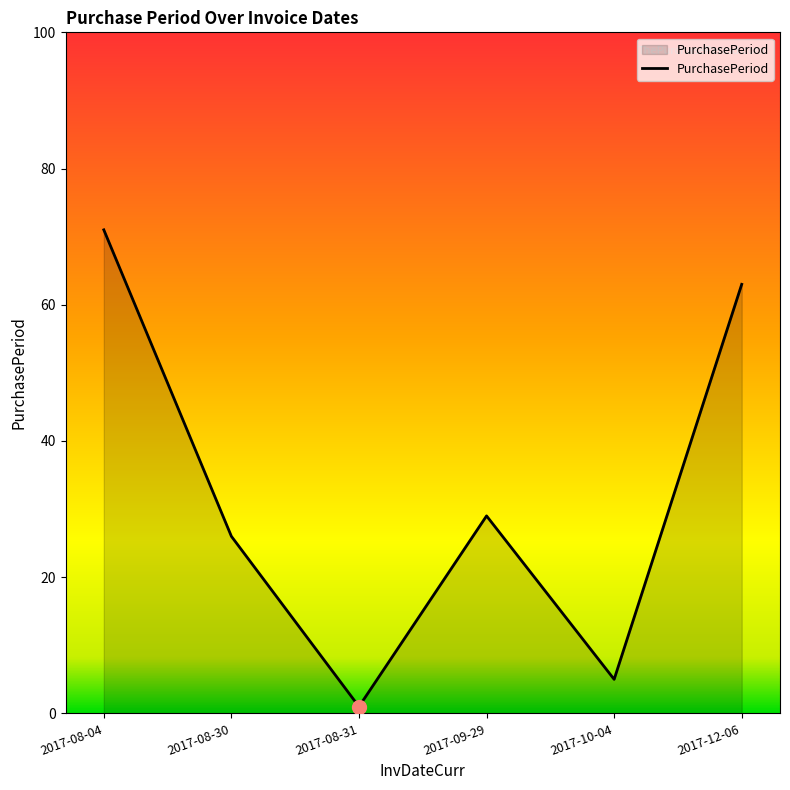

What is the sum of all values?

195